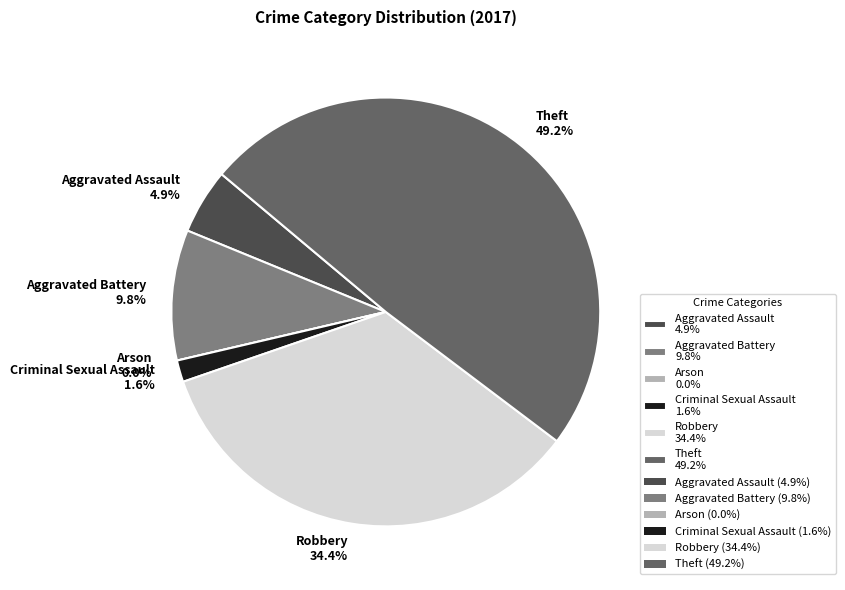

What is the largest slice in the pie chart?

Theft